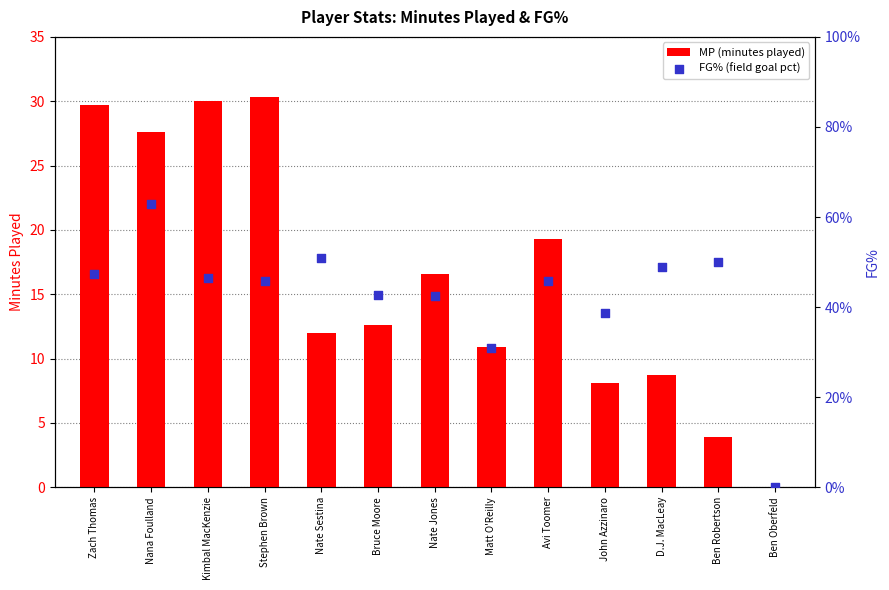

What are all the series names shown in the legend?

MP (minutes played), FG% (field goal pct)